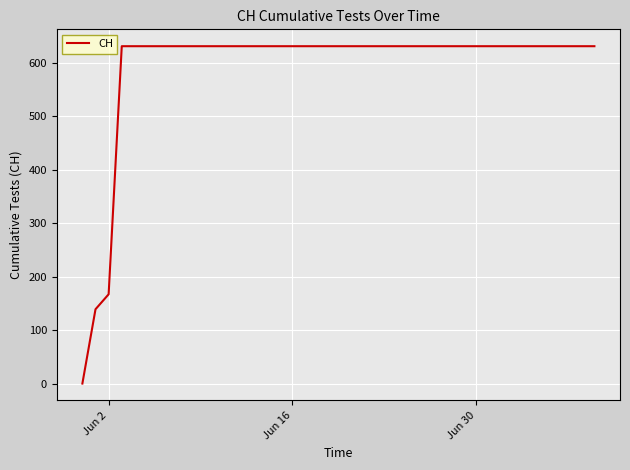

What is the greatest value displayed?

631